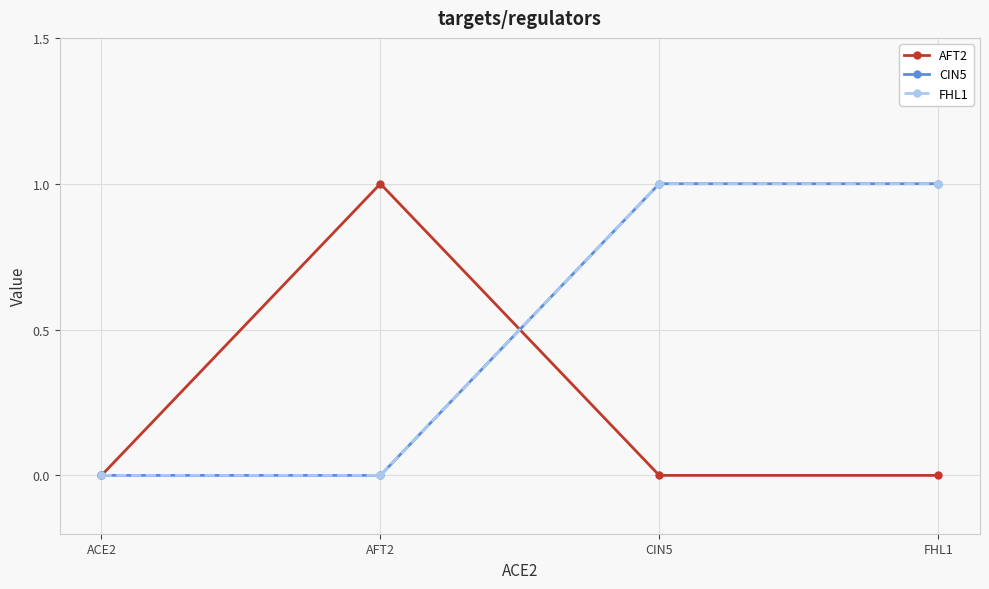

True or false: FHL1 and CIN5 intersect in this chart.

False